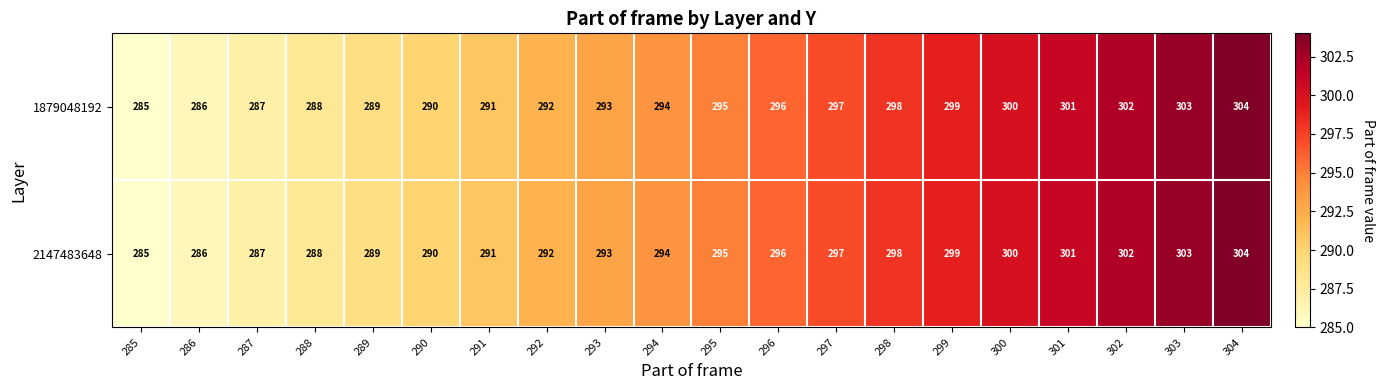

At which category is the sum across all series the highest?

304